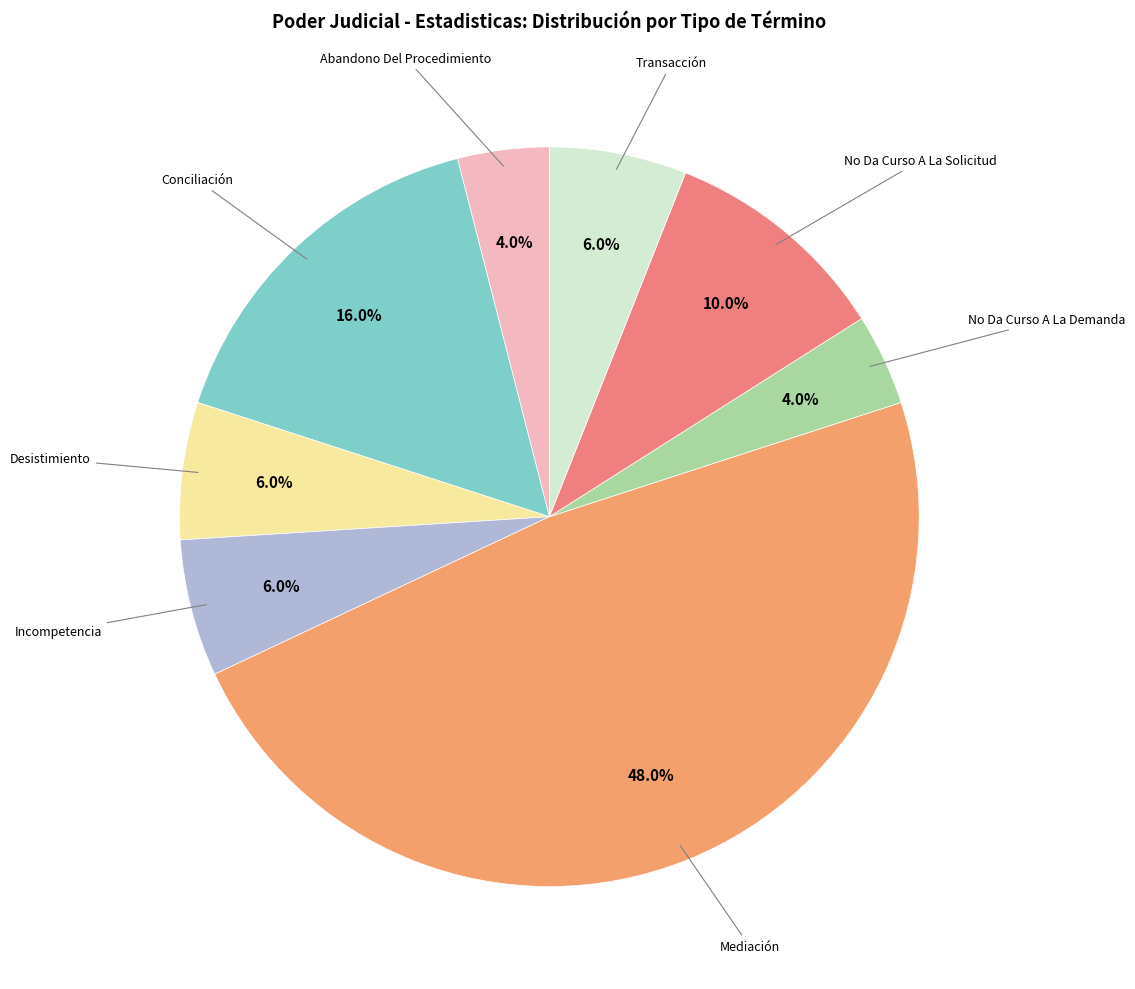

Rank the categories by value from highest to lowest.

Mediación, Conciliación, No Da Curso A La Solicitud, Desistimiento, Incompetencia, Transacción, Abandono Del Procedimiento, No Da Curso A La Demanda